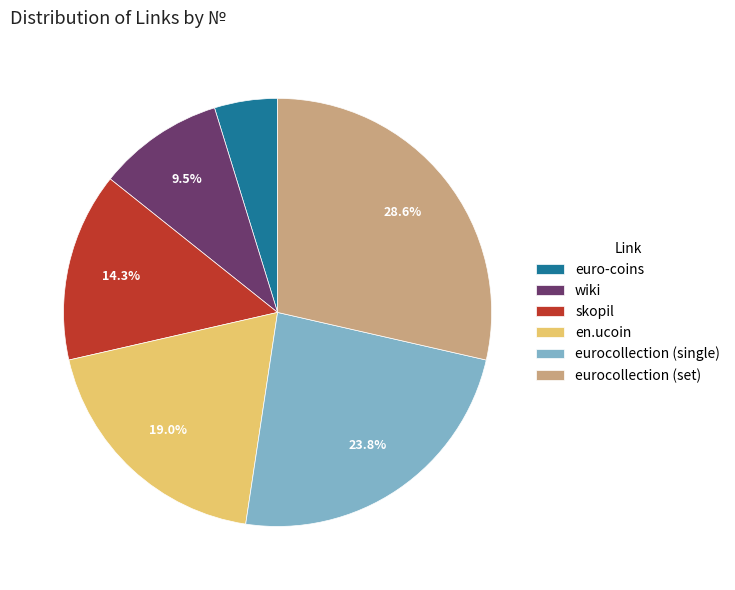

True or false: skopil accounts for 14% of the total.

True